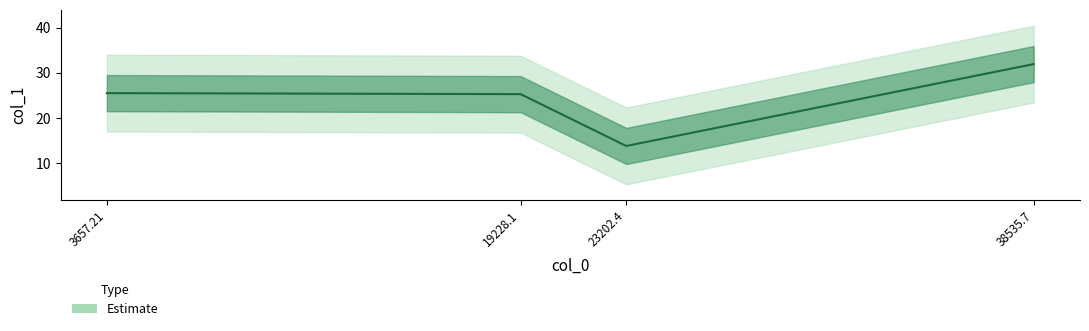

Rank the categories by value from lowest to highest.

23202.4, 19228.1, 3657.21, 38535.7